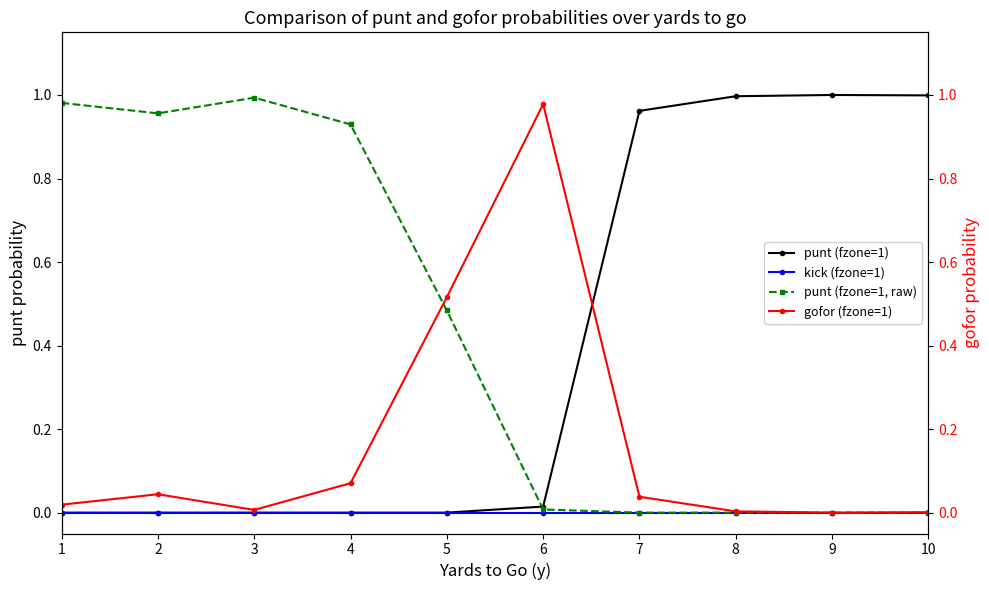

What is the difference between the highest and lowest values at 8?

1.0